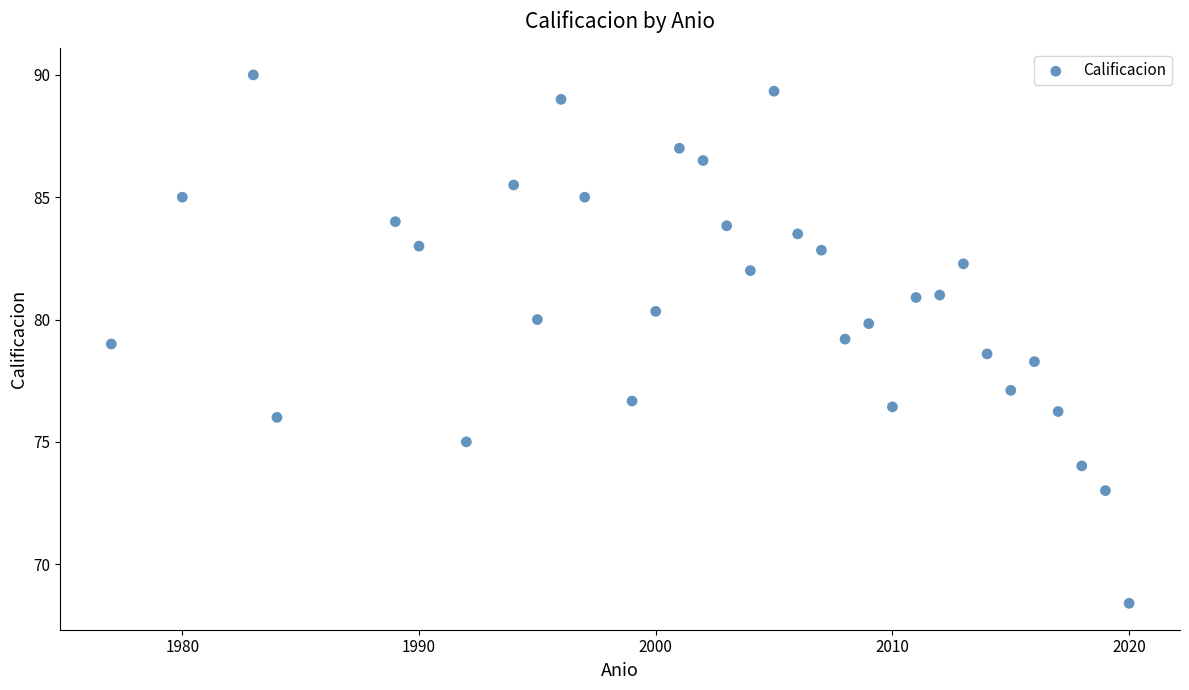

What is the range of X values (max minus min)?

43.0